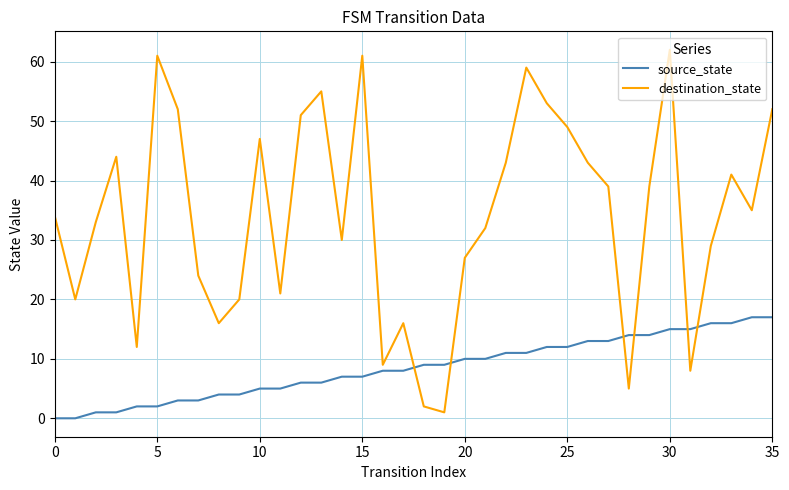

Rank the series by their average value, from highest to lowest.

destination_state, source_state